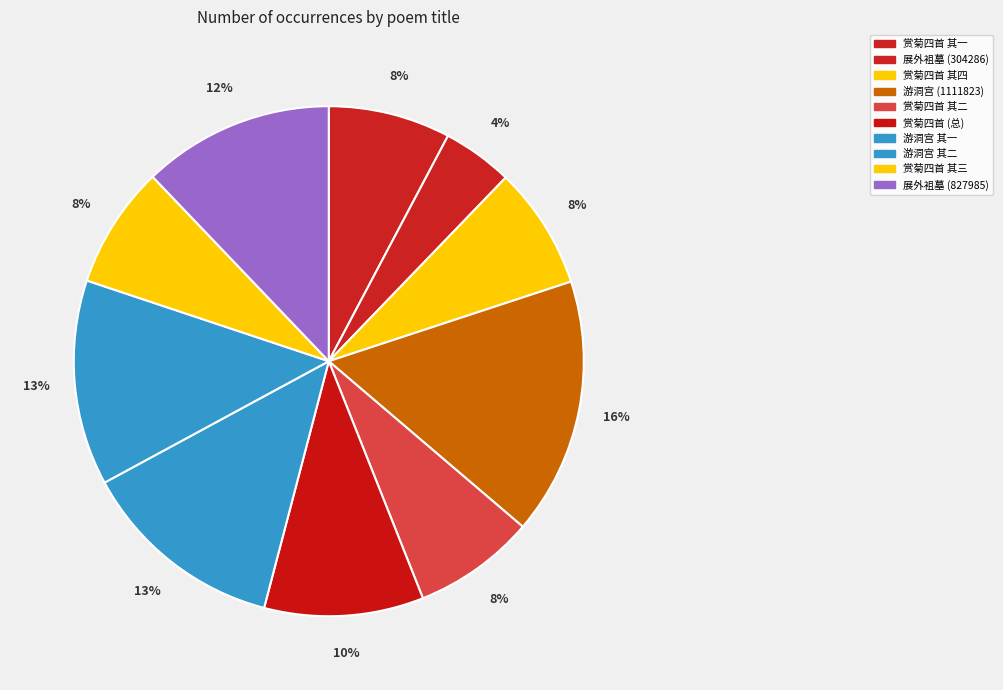

Count the number of slices in the pie.

10